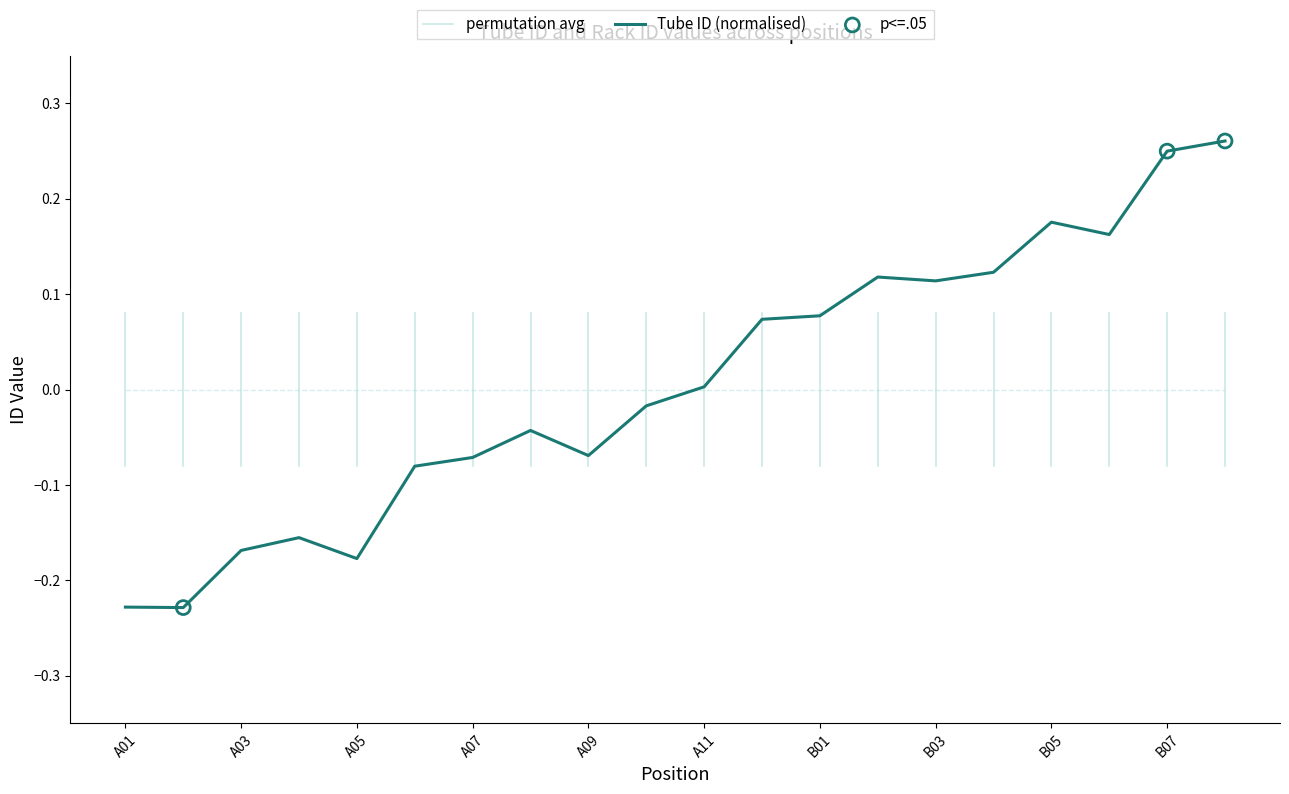

Between B06 and B08, which is larger?

B08